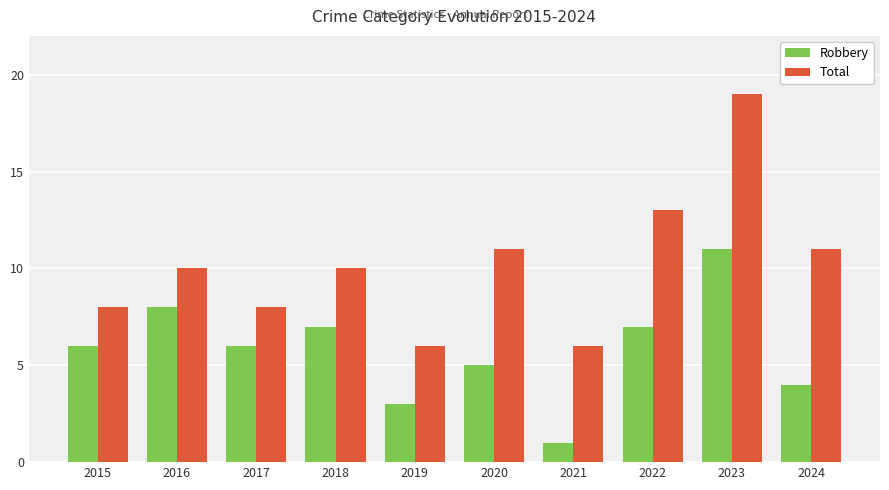

How many data points does each series have?

10